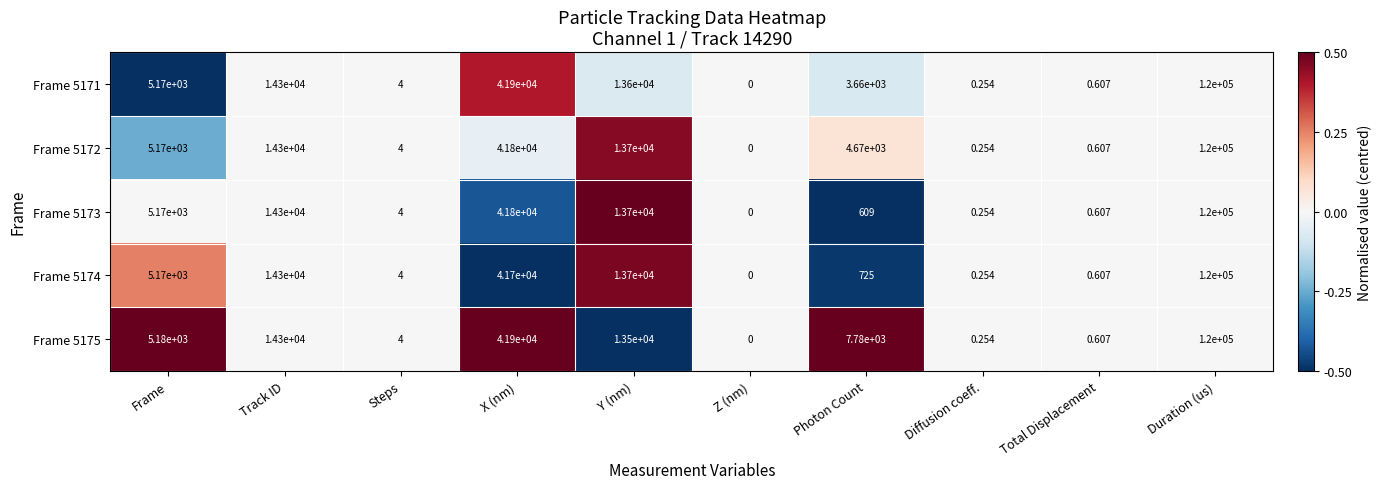

At which label is Frame 5171 closest to 60000?

X (nm)